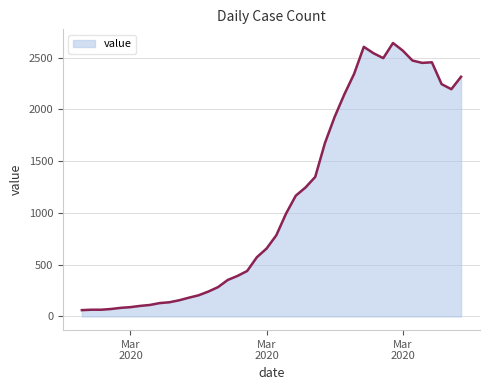

What is the difference between the maximum and minimum values?

2579